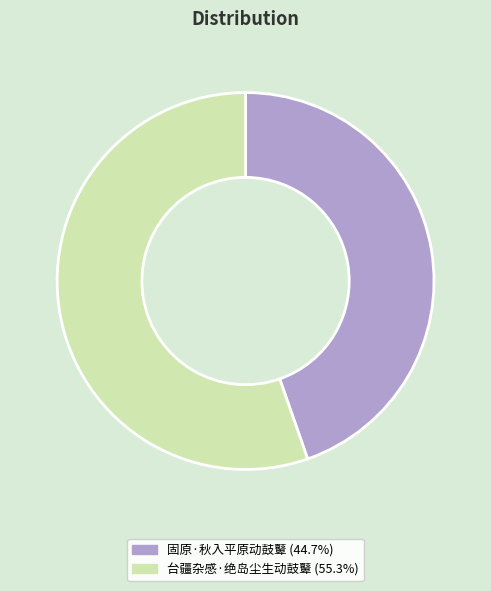

What is the ratio of the value at 固原·秋入平原动鼓鼙 (44.7%) to the value at 台疆杂感·绝岛尘生动鼓鼙 (55.3%)?

0.8